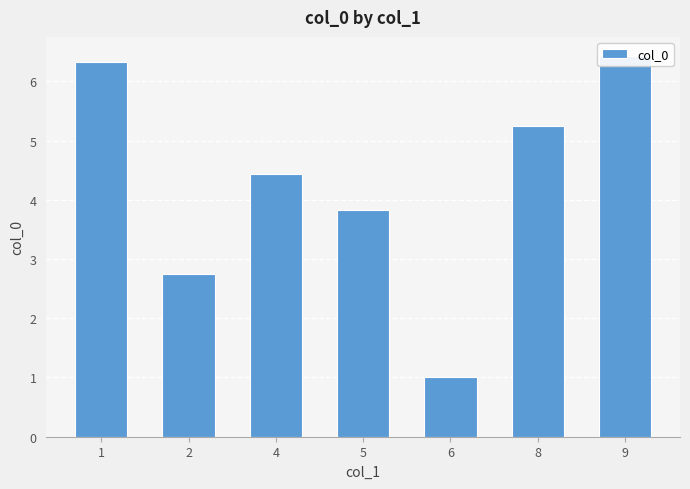

Count the number of values greater than 4.

4